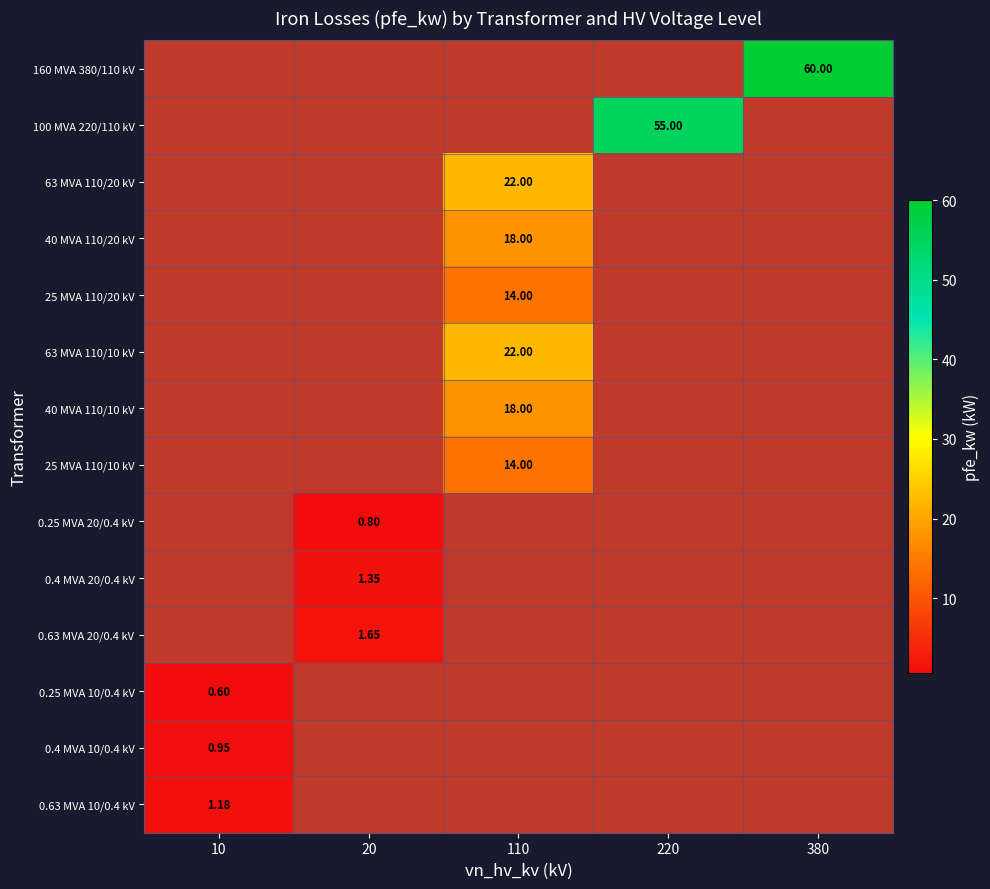

How many values in 0.63 MVA 10/0.4 kV are above zero?

1